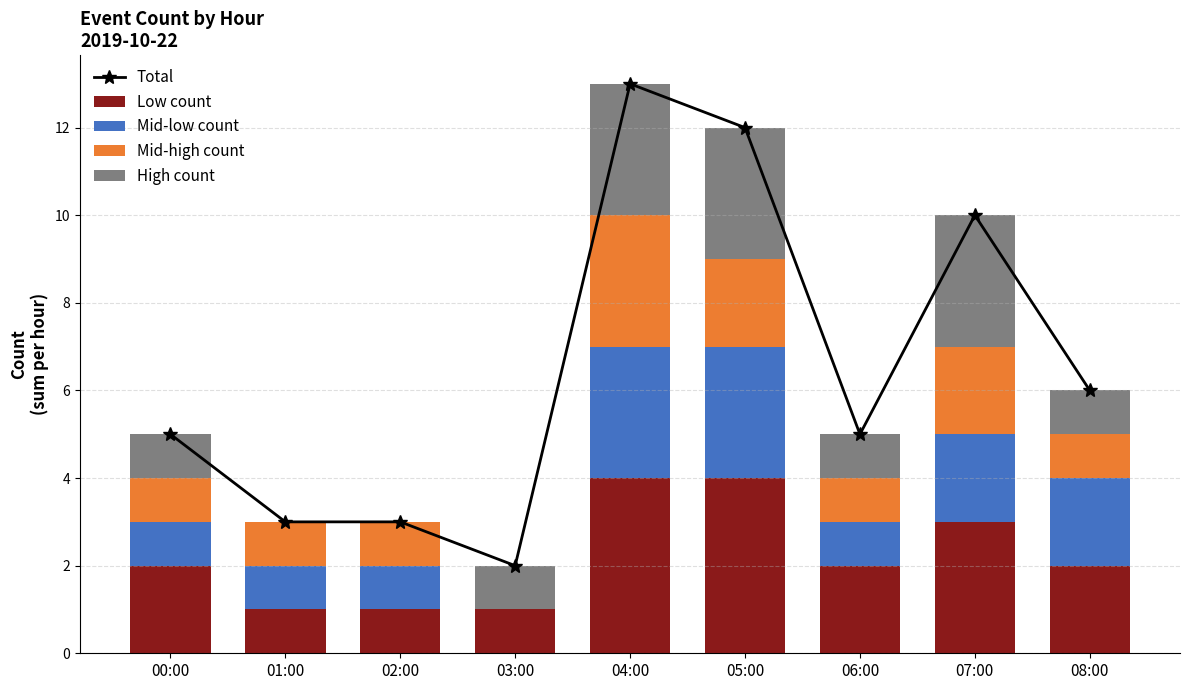

Which category has the highest value in the Mid-high count series?

04:00